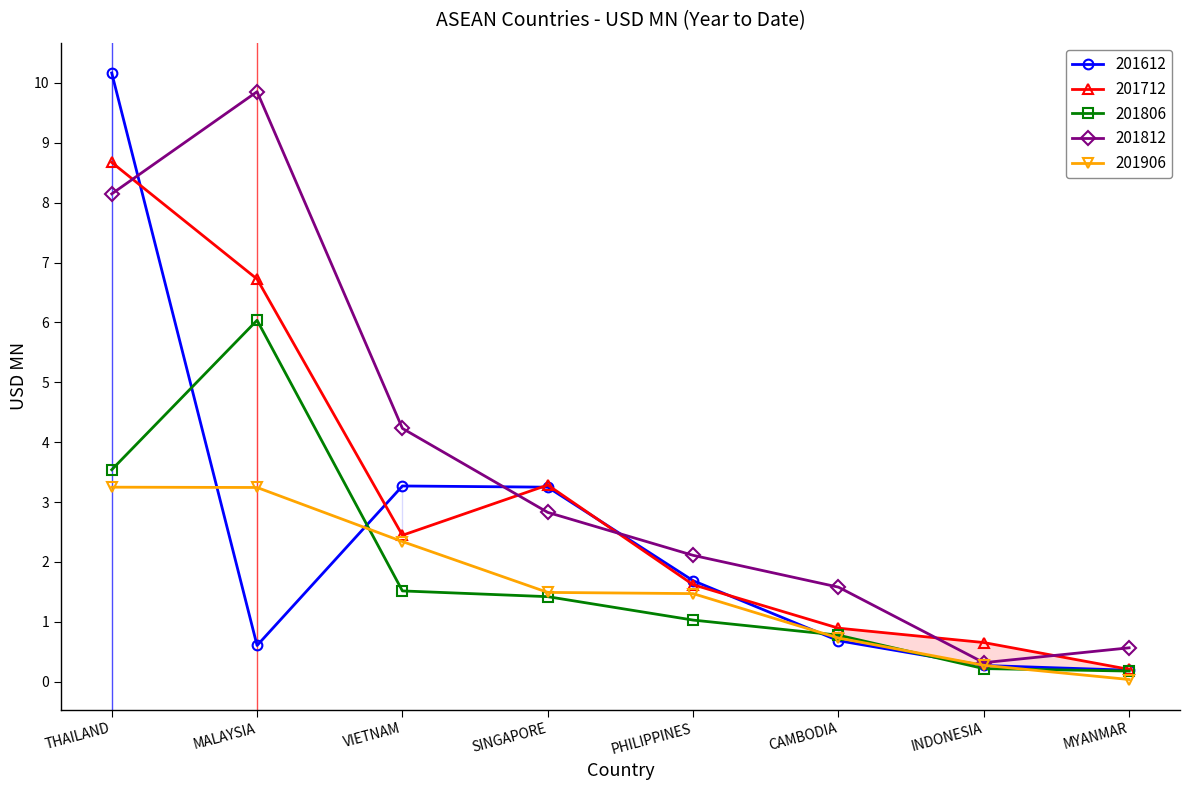

Reading left to right, what are all the values shown in this chart?

201612: 10.2	0.6	3.3	3.2	1.7	0.7	0.3	0.2
201712: 8.7	6.7	2.4	3.3	1.6	0.9	0.7	0.2
201806: 3.5	6.0	1.5	1.4	1.0	0.8	0.2	0.2
201812: 8.1	9.9	4.2	2.8	2.1	1.6	0.3	0.6
201906: 3.2	3.2	2.3	1.5	1.5	0.7	0.3	0.0